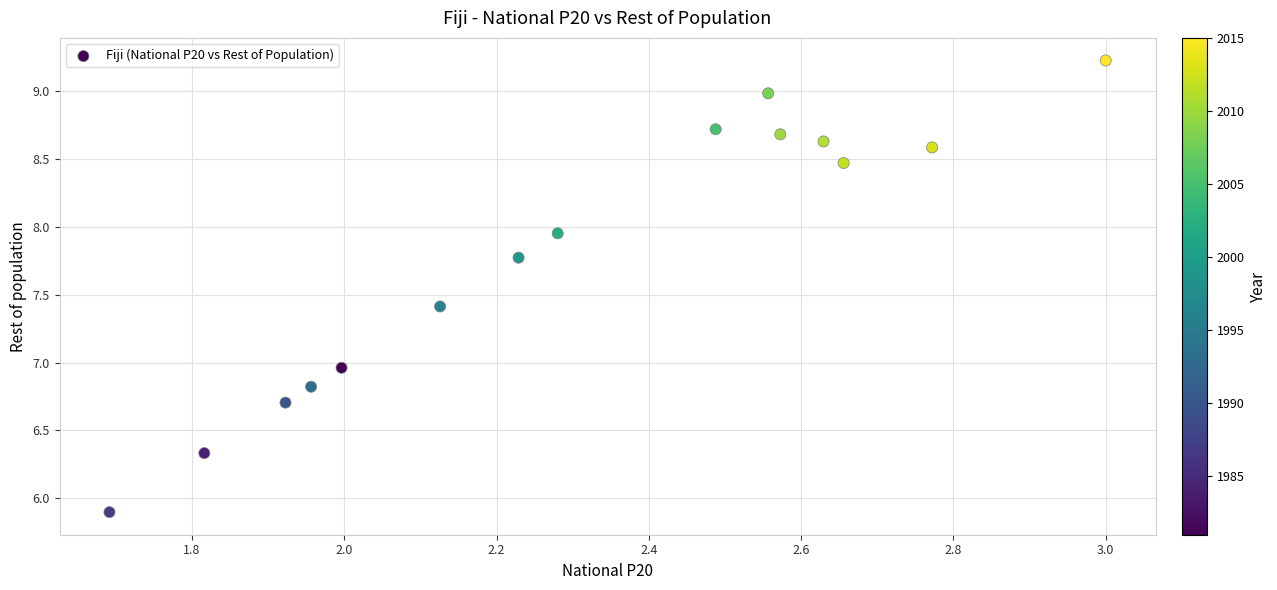

What is the range of Y values (max minus min)?

3.3